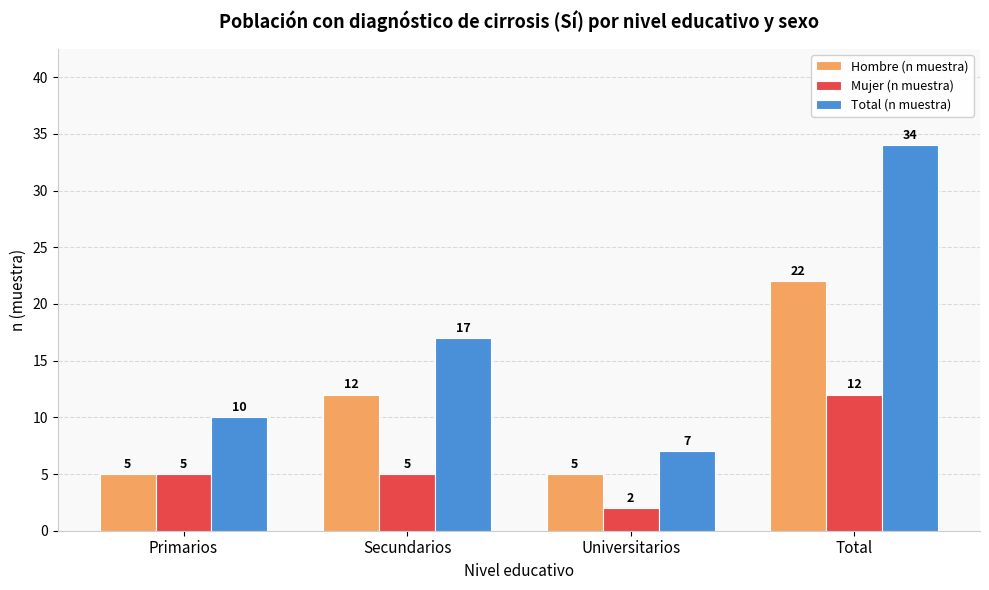

What is the minimum value for Total (n muestra)?

7